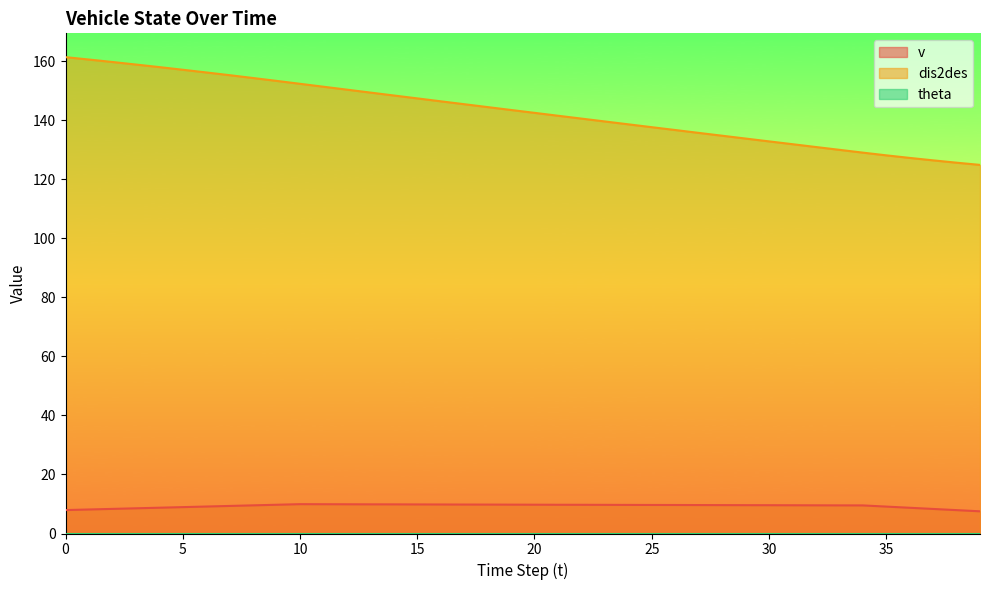

True or false: dis2des has a value of 32.0 at 16.

False